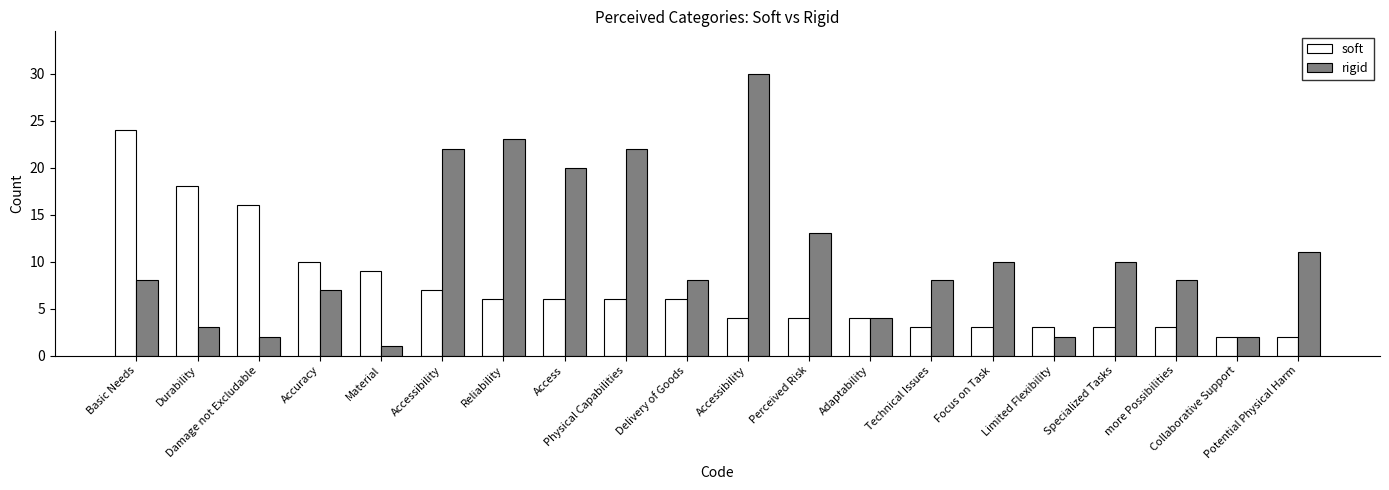

How many bars are there in total?

40